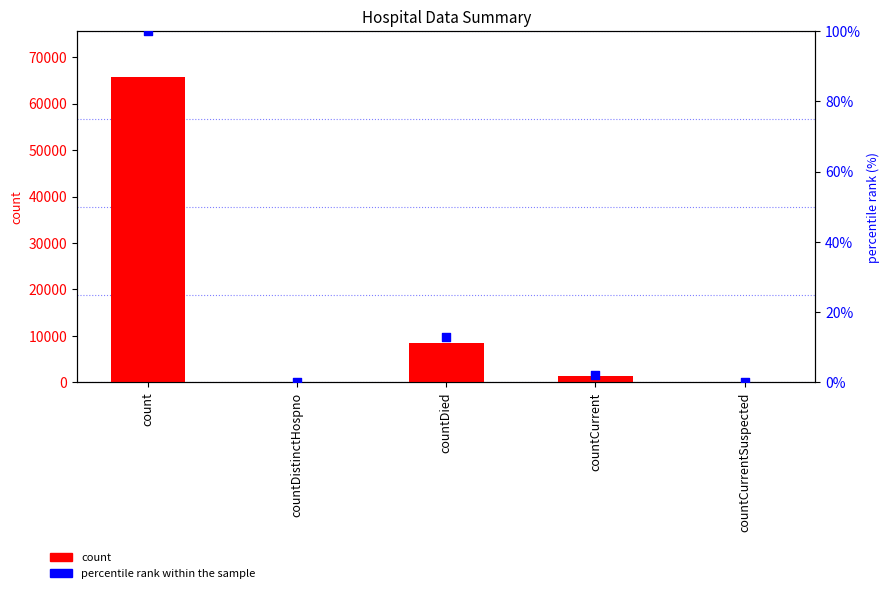

What are all the series names shown in the legend?

count, percentile rank within the sample